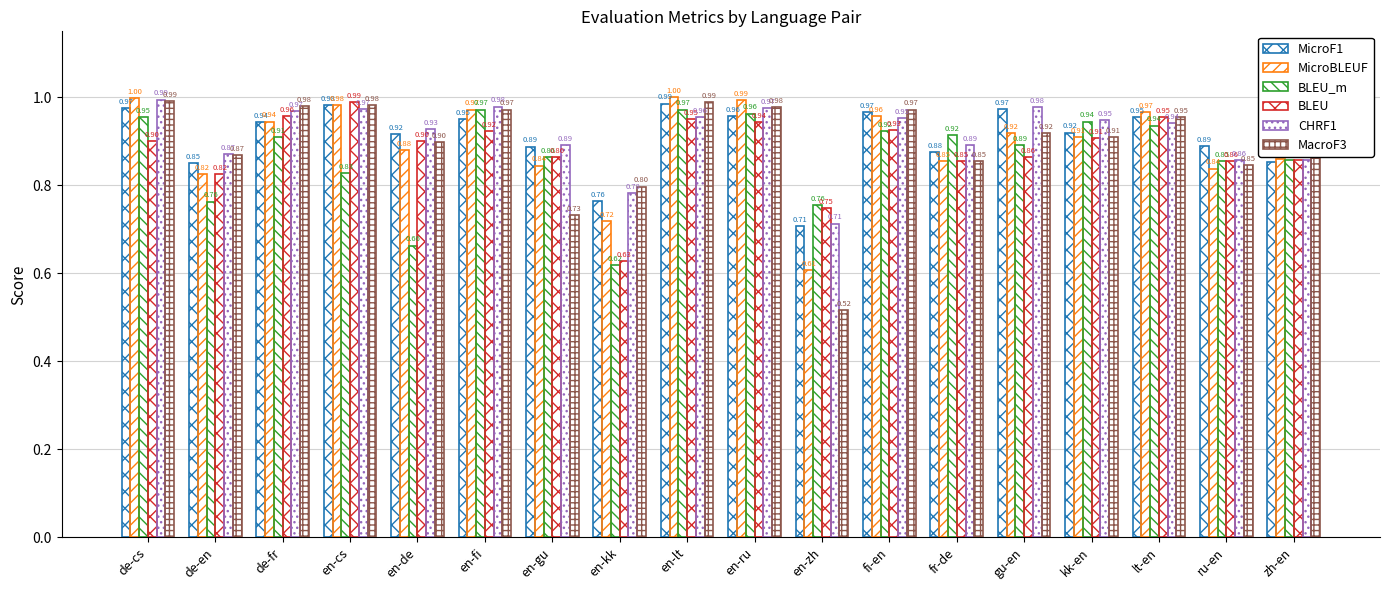

Rank the categories by MacroF3 value from highest to lowest.

de-cs, en-lt, en-cs, de-fr, en-ru, en-fi, fi-en, lt-en, gu-en, zh-en, kk-en, en-de, de-en, fr-de, ru-en, en-kk, en-gu, en-zh